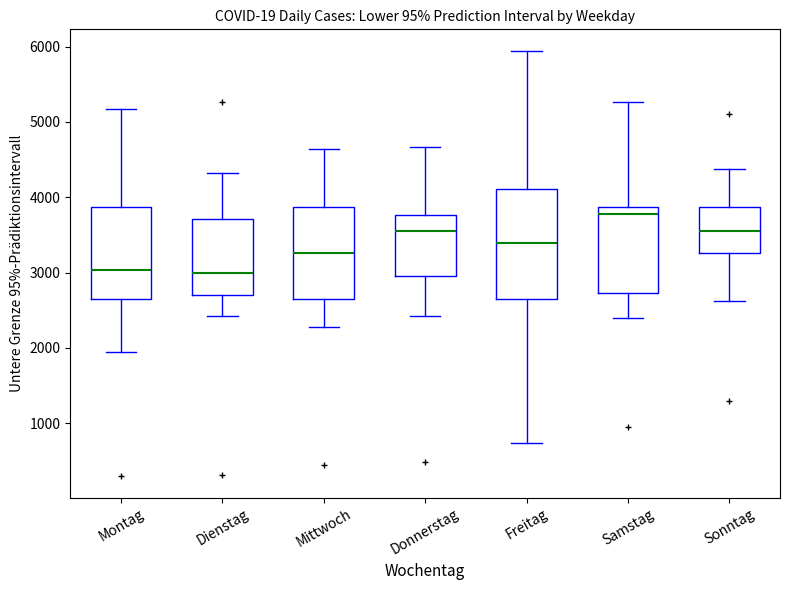

Reading left to right, transcribe this box plot: for each box, give where its median line is, the range the box spans, and where its two whiskers end, as read against the y-axis. The values are not printed on the chart, so give them approximately, as read against the axis.

Montag: median 3000, box 2600 to 3900, whiskers 1900 to 5200
Dienstag: median 3000, box 2700 to 3700, whiskers 2400 to 4300
Mittwoch: median 3300, box 2600 to 3900, whiskers 2300 to 4600
Donnerstag: median 3500, box 2900 to 3800, whiskers 2400 to 4700
Freitag: median 3400, box 2600 to 4100, whiskers 700 to 5900
Samstag: median 3800, box 2700 to 3900, whiskers 2400 to 5300
Sonntag: median 3600, box 3300 to 3900, whiskers 2600 to 4400